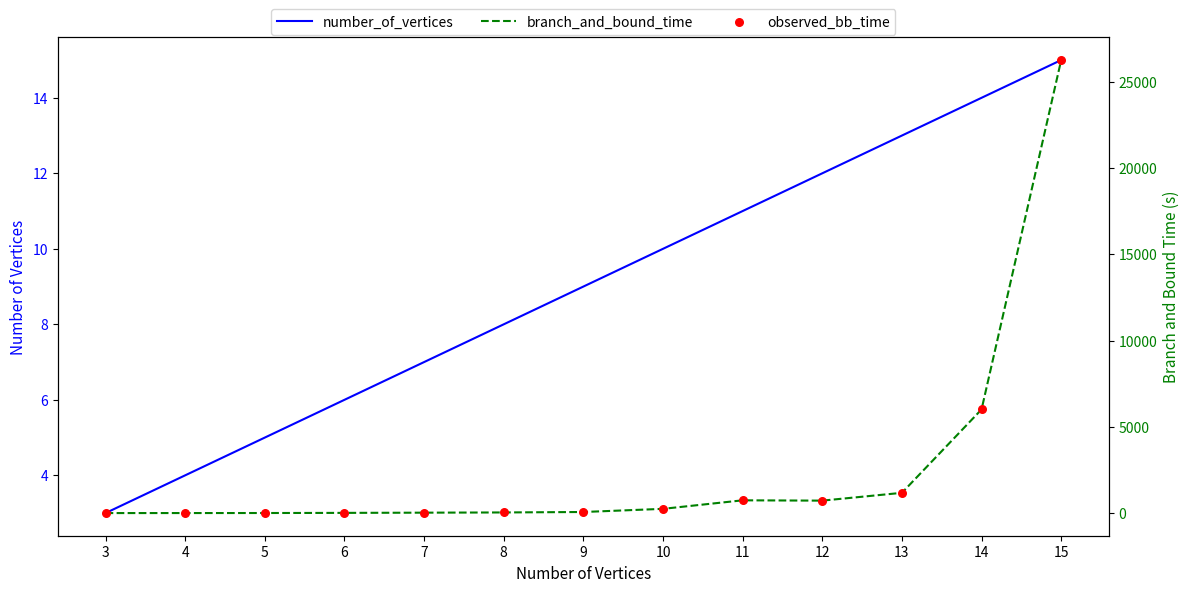

Which series contains the highest Y value?

branch_and_bound_time